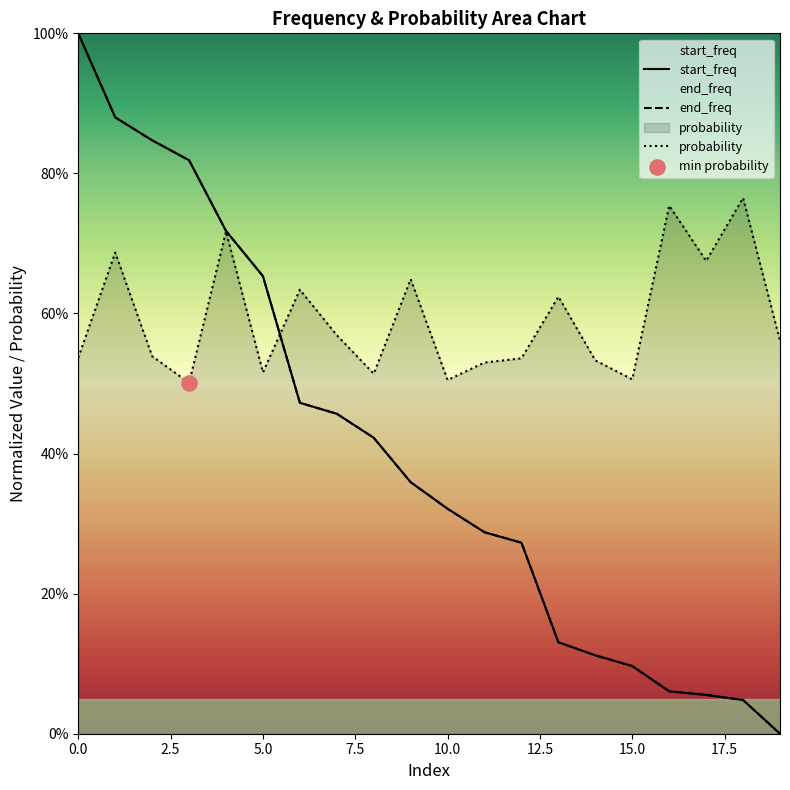

Which series contains the highest Y value?

start_freq